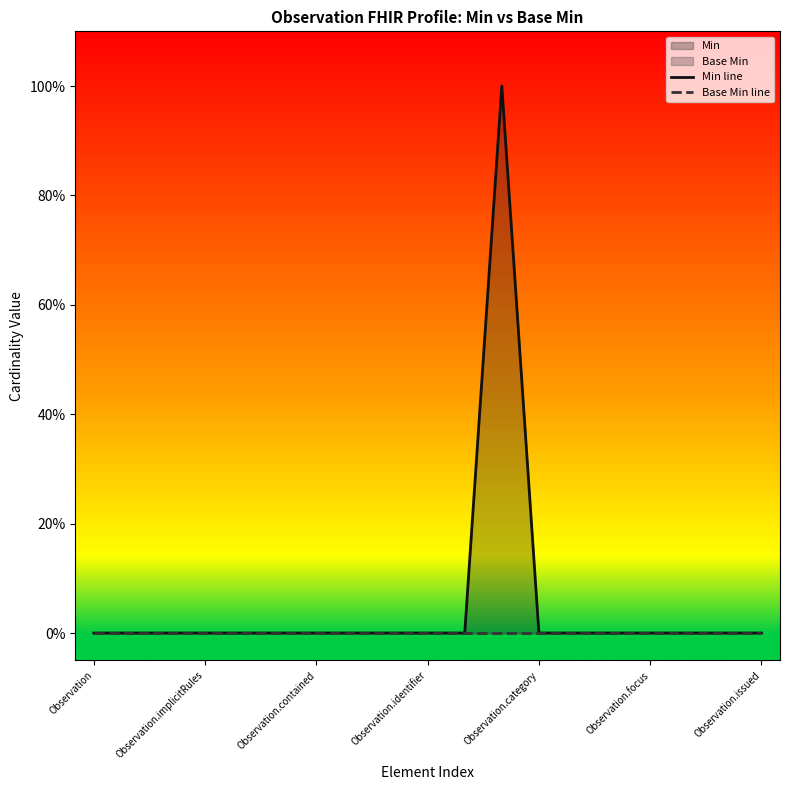

True or false: Base Min line and Min line cross at least once.

False